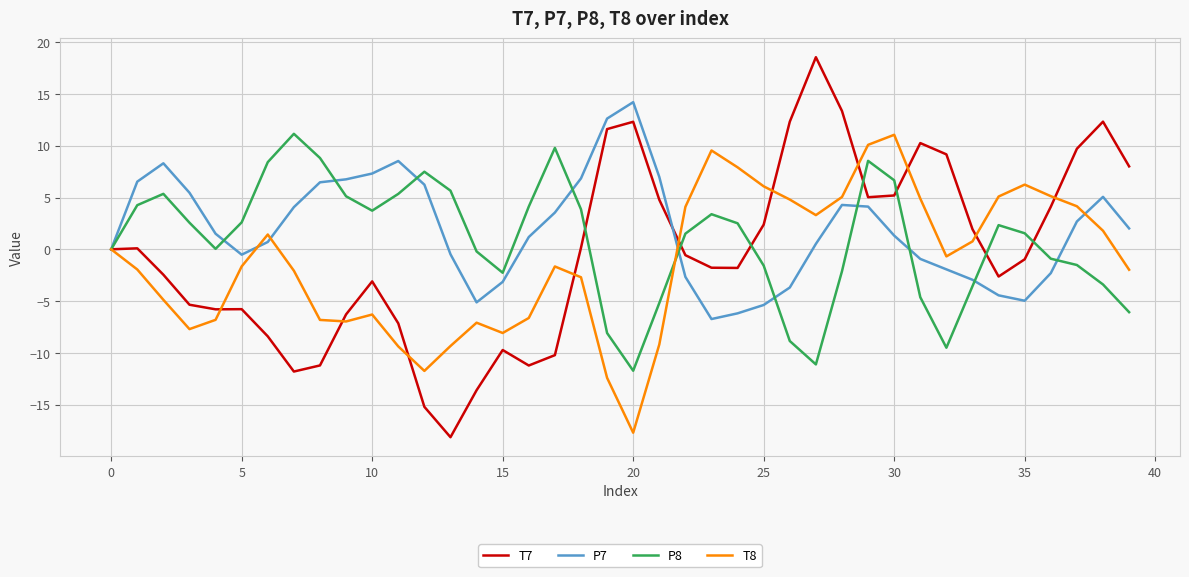

What is the lowest value of the T7 series?

-18.1